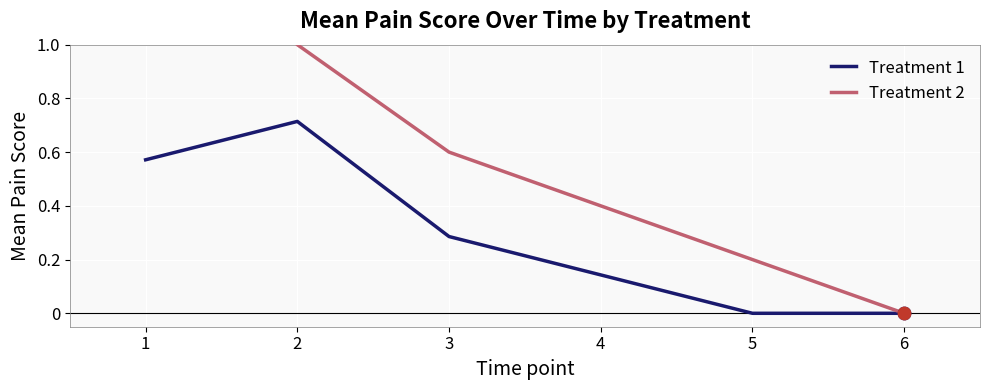

Which series has the widest spread of Y values?

Treatment 2